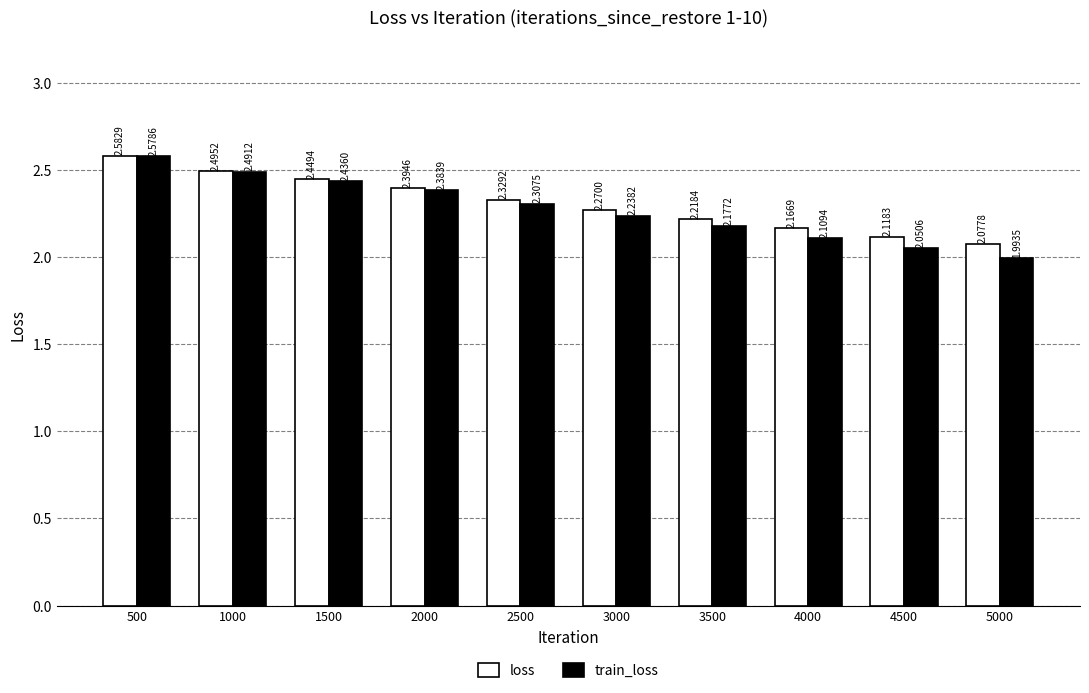

How many bars are there in each group?

2